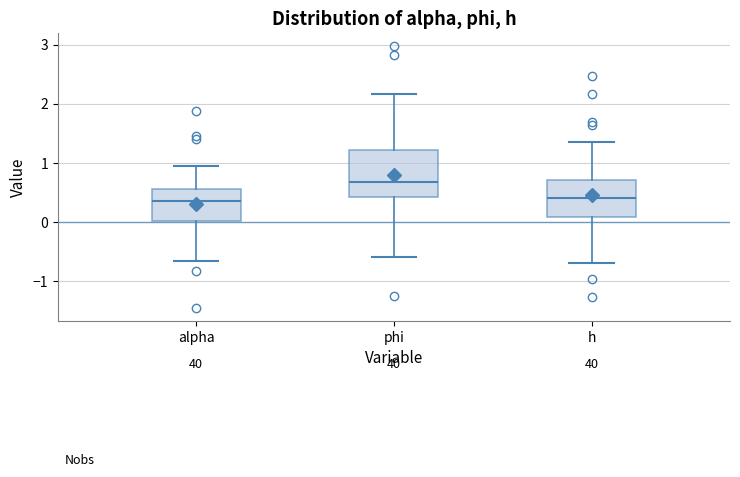

Where does the upper whisker of the box for phi end on the y-axis? The values are not printed on the chart, so give them approximately, as read against the axis.

2.2